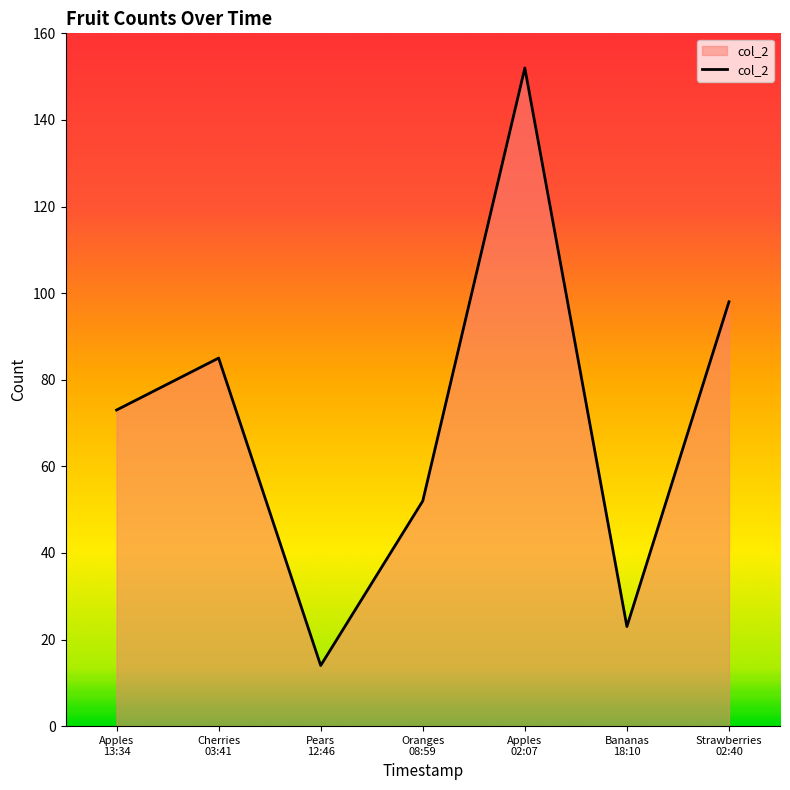

What is the difference between the maximum and minimum values?

138